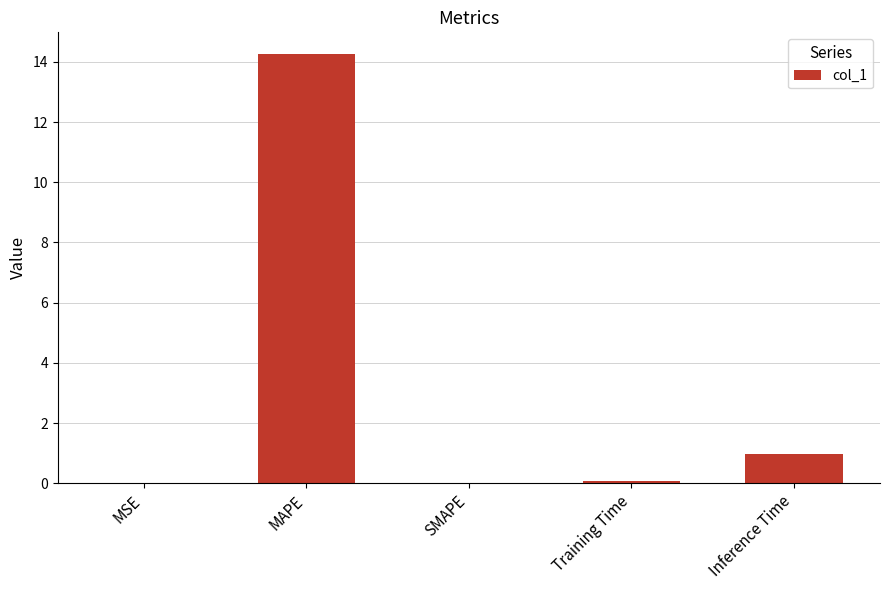

Where is the data nearest to the value 7?

Inference Time